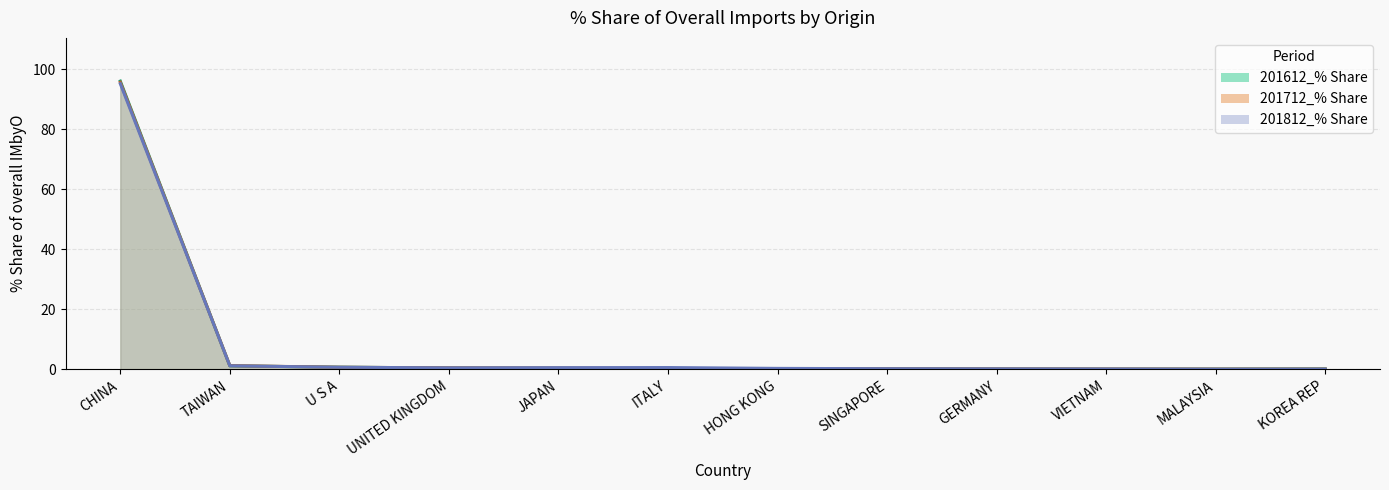

At VIETNAM, list the series in order from largest to smallest.

201812_% Share, 201712_% Share, 201612_% Share